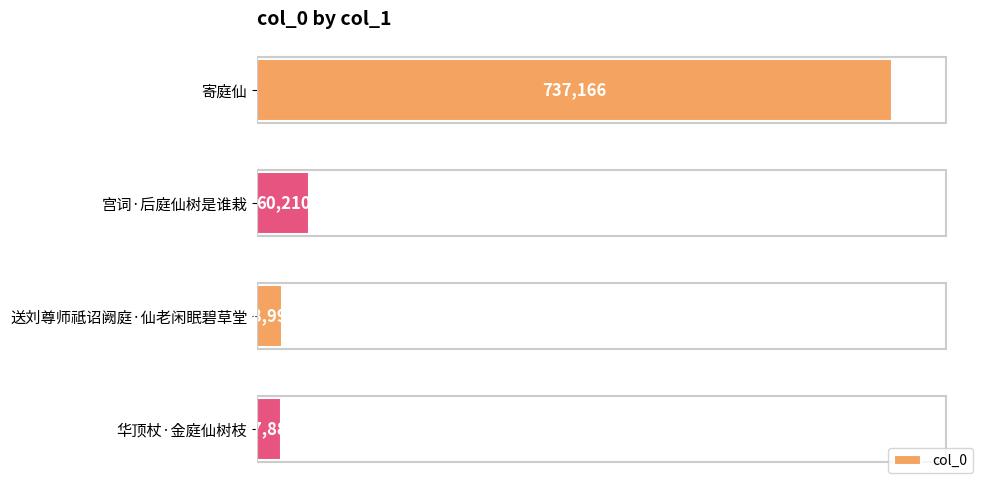

Reading bottom to top, list all the values displayed in this chart.

华顶杖·金庭仙树枝=27883	送刘尊师祗诏阙庭·仙老闲眠碧草堂=28997	宫词·后庭仙树是谁栽=60210	寄庭仙=737166